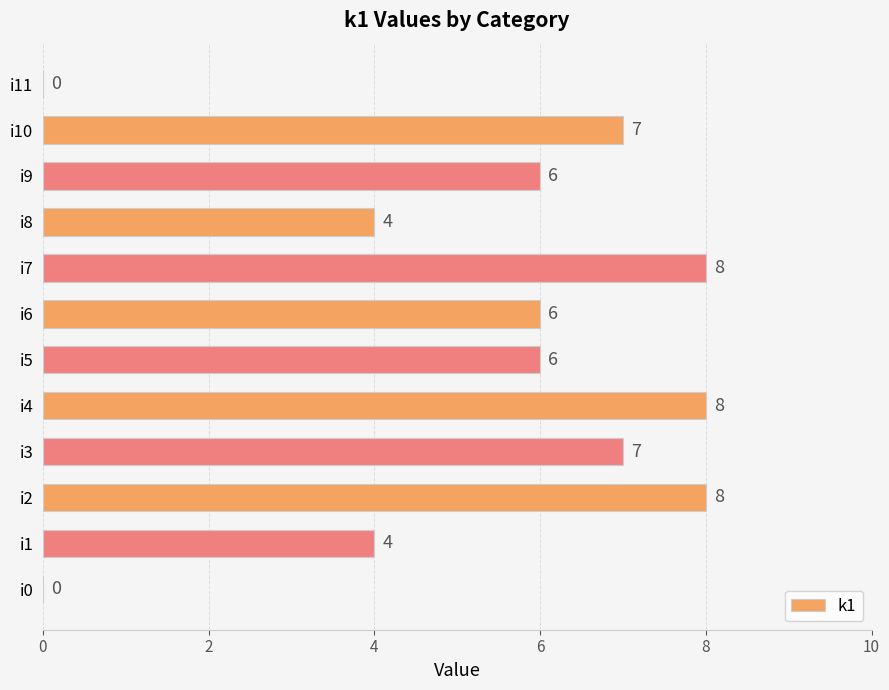

True or false: the data shows 6 at i6.

True